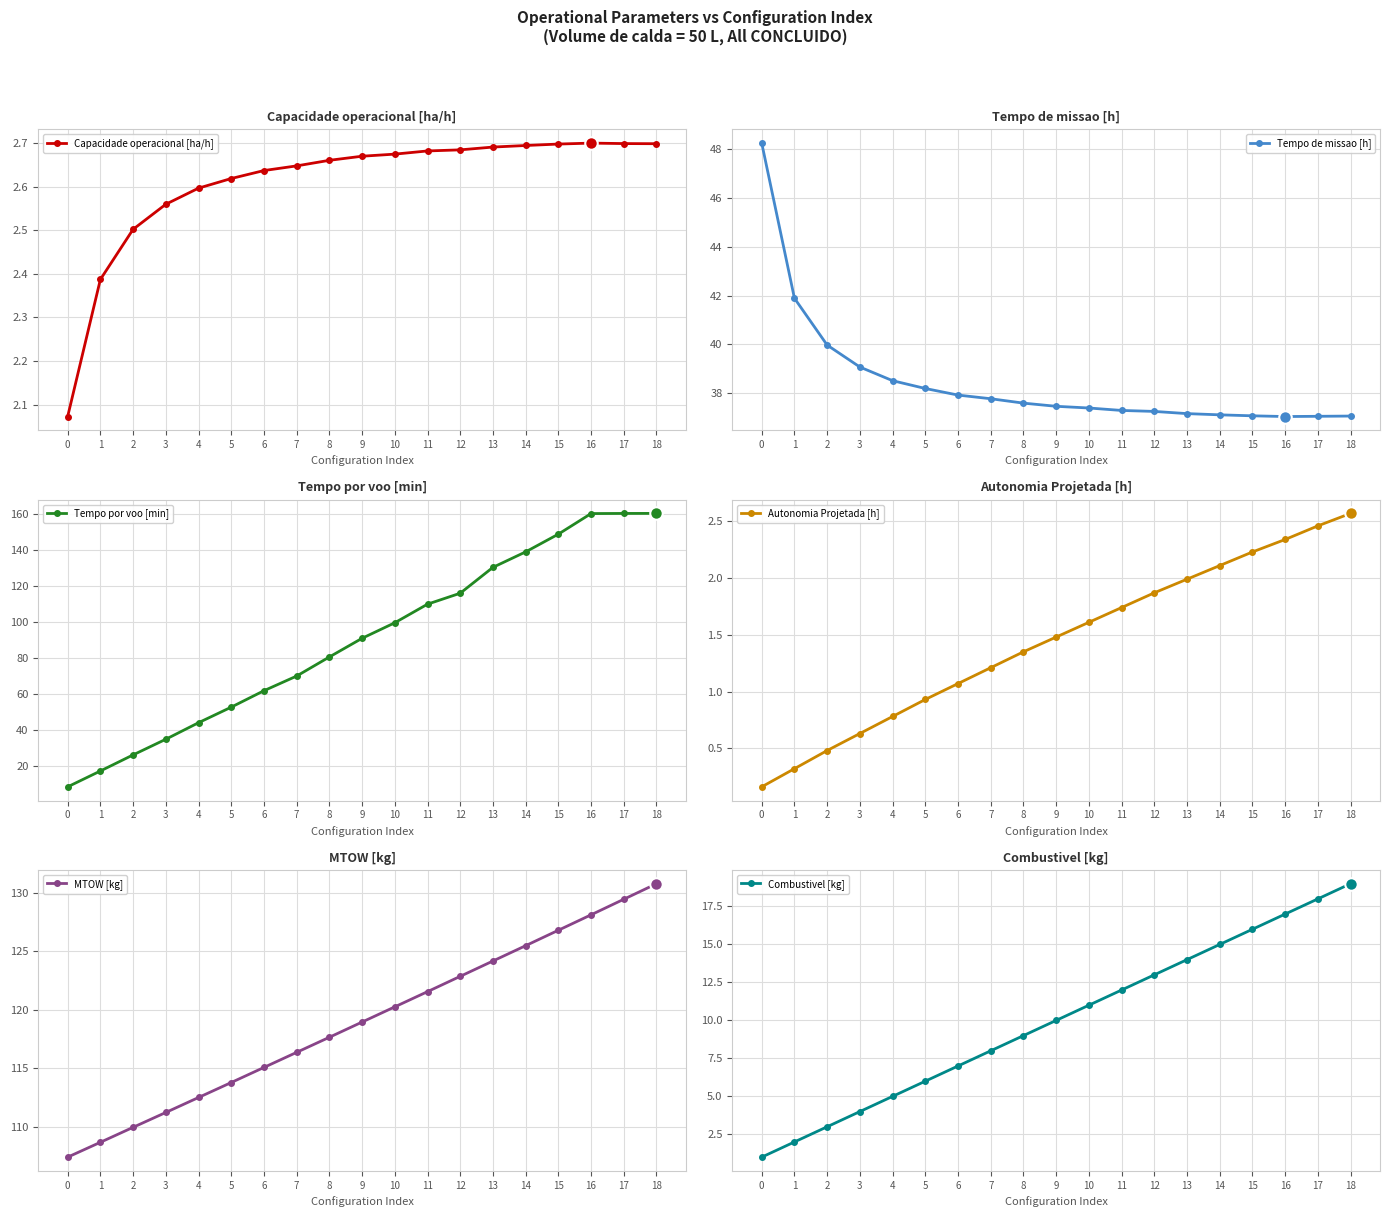

Reading left to right, extract all data points from this chart.

Capacidade operacional [ha/h]: 0=2.1	1=2.4	2=2.5	3=2.6	4=2.6	5=2.6	6=2.6	7=2.6	8=2.7	9=2.7	10=2.7	11=2.7	12=2.7	13=2.7	14=2.7	15=2.7	16=2.7	17=2.7	18=2.7
Tempo de missao [h]: 0=48.2	1=41.9	2=40.0	3=39.1	4=38.5	5=38.2	6=37.9	7=37.8	8=37.6	9=37.5	10=37.4	11=37.3	12=37.2	13=37.2	14=37.1	15=37.1	16=37.0	17=37.0	18=37.1
Tempo por voo [min]: 0=8.7	1=17.5	2=26.4	3=35.1	4=44.3	5=52.9	6=62.0	7=70.1	8=80.7	9=91.1	10=99.7	11=110.0	12=116.0	13=130.4	14=139.0	15=148.8	16=160.2	17=160.3	18=160.3
Autonomia Projetada [h]: 0=0.2	1=0.3	2=0.5	3=0.6	4=0.8	5=0.9	6=1.1	7=1.2	8=1.4	9=1.5	10=1.6	11=1.7	12=1.9	13=2.0	14=2.1	15=2.2	16=2.3	17=2.5	18=2.6
MTOW [kg]: 0=107.4	1=108.7	2=110.0	3=111.2	4=112.5	5=113.8	6=115.1	7=116.4	8=117.7	9=119.0	10=120.3	11=121.6	12=122.9	13=124.2	14=125.5	15=126.8	16=128.1	17=129.5	18=130.8
Combustivel [kg]: 0=1.0	1=2.0	2=3.0	3=4.0	4=5.0	5=6.0	6=7.0	7=8.0	8=9.0	9=10.0	10=11.0	11=12.0	12=13.0	13=14.0	14=15.0	15=16.0	16=17.0	17=18.0	18=19.0